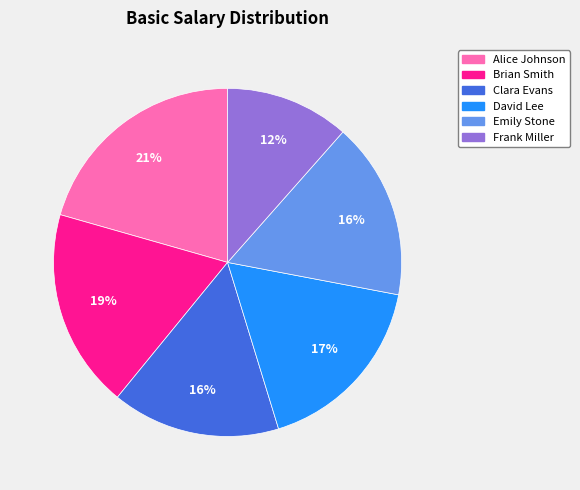

To the nearest percent, what is the average slice percentage?

17%